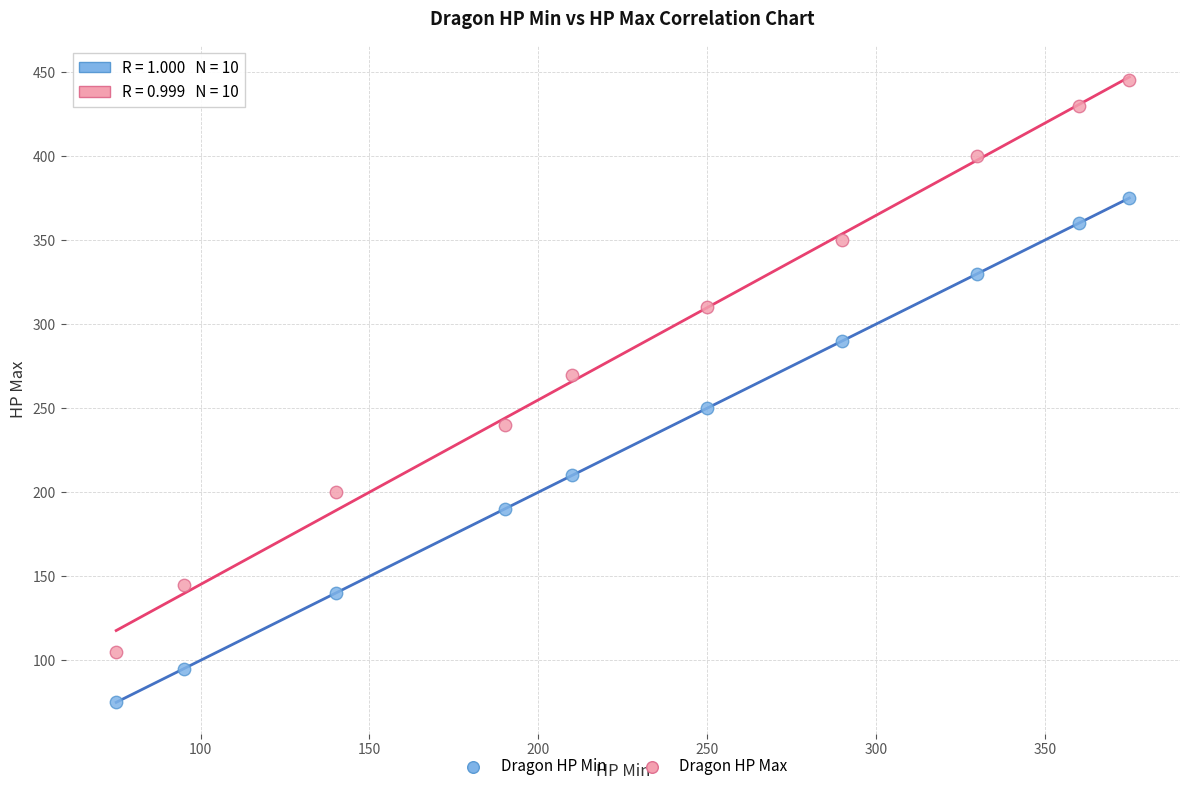

What is the X range (max minus min) for the scatter plot?

300